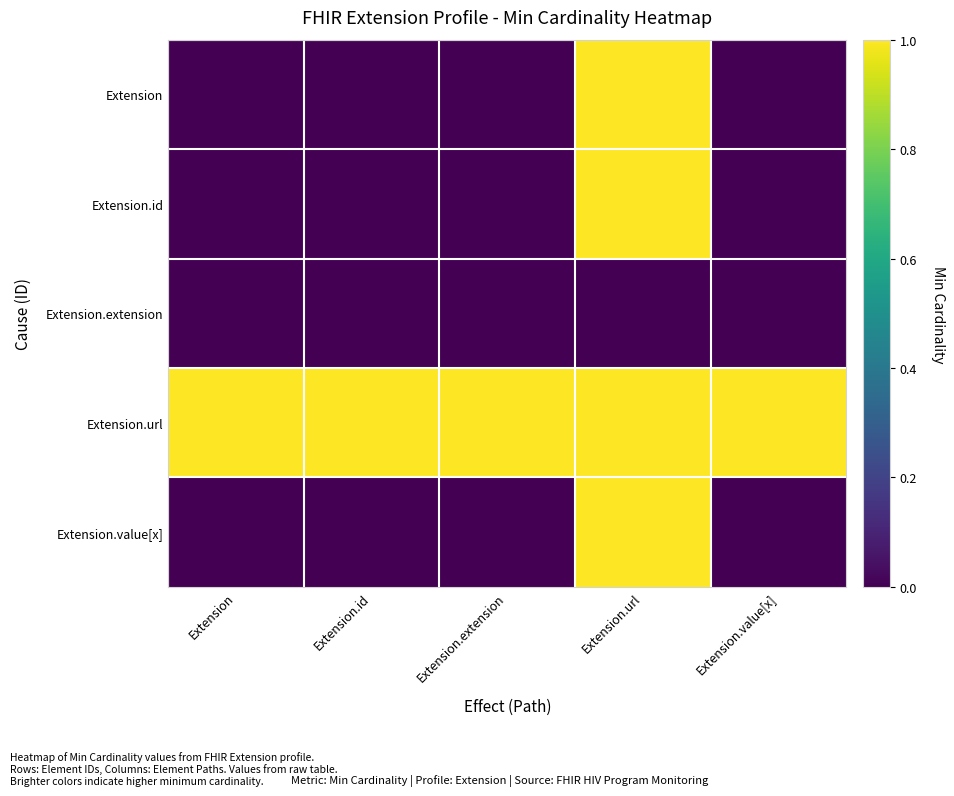

Which has a higher value, Extension or Extension.value[x]?

Extension